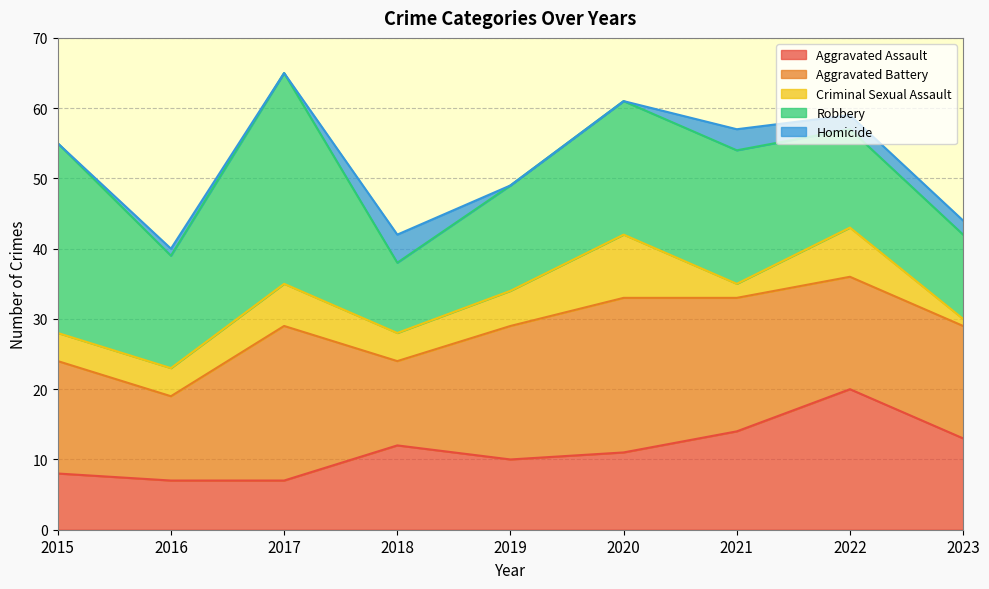

In Aggravated Assault, how many points are lower than both neighbors (excluding endpoints)?

1